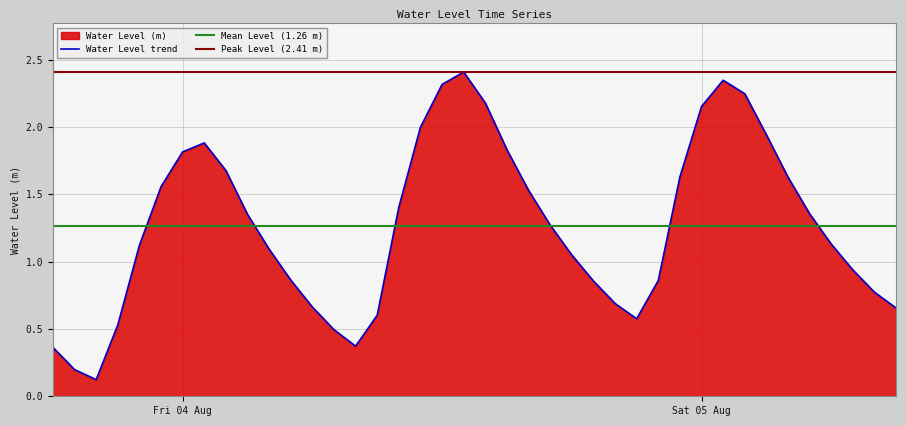

At which category does the chart reach its minimum across all series?

2023-08-03 20:00:00